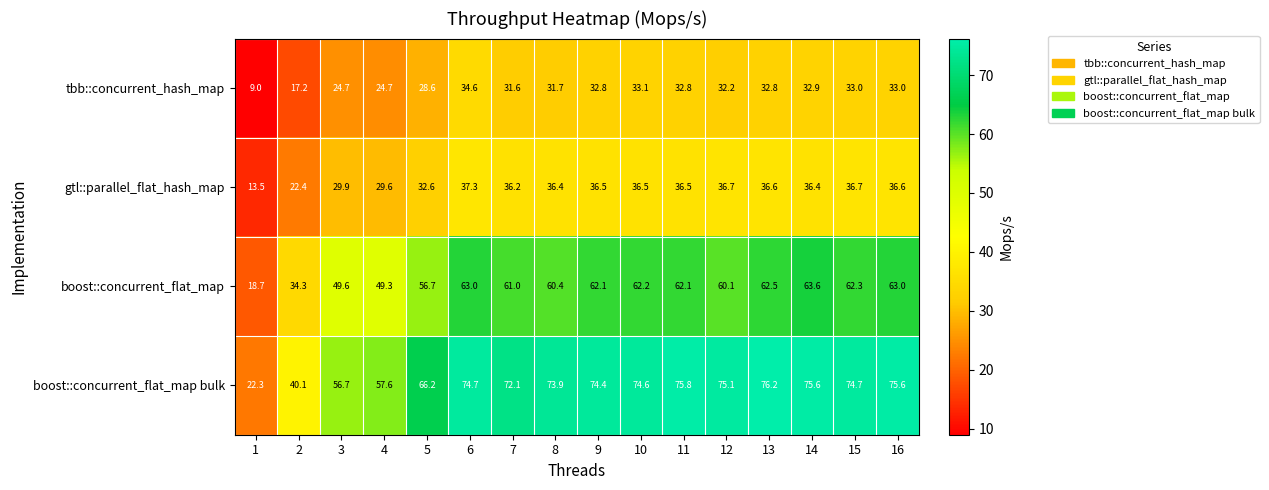

What is the highest value of the boost::concurrent_flat_map series?

63.6